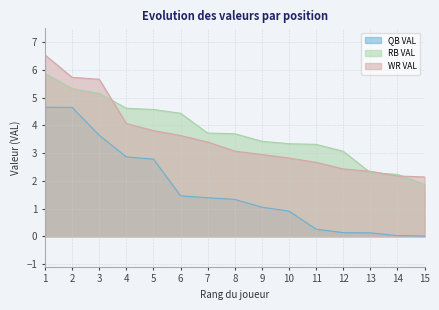

The RB VAL series shows 0.9 at 14. True or false?

False